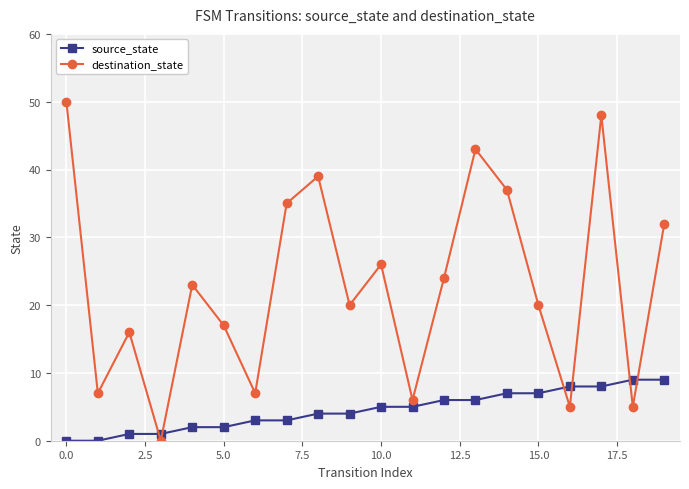

What is the difference between the maximum and second lowest values in the destination_state series?

45